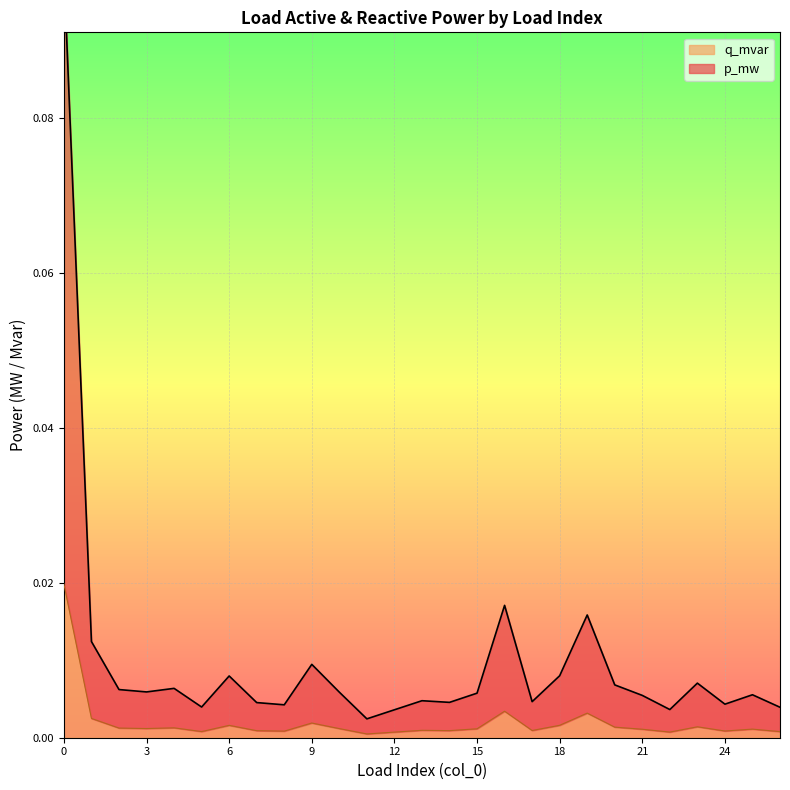

Reading left to right, transcribe all the data shown in this chart.

p_mw: 0=0.1	1=0.0	2=0.0	3=0.0	4=0.0	5=0.0	6=0.0	7=0.0	8=0.0	9=0.0	10=0.0	11=0.0	12=0.0	13=0.0	14=0.0	15=0.0	16=0.0	17=0.0	18=0.0	19=0.0	20=0.0	21=0.0	22=0.0	23=0.0	24=0.0	25=0.0	26=0.0
q_mvar: 0=0.0	1=0.0	2=0.0	3=0.0	4=0.0	5=0.0	6=0.0	7=0.0	8=0.0	9=0.0	10=0.0	11=0.0	12=0.0	13=0.0	14=0.0	15=0.0	16=0.0	17=0.0	18=0.0	19=0.0	20=0.0	21=0.0	22=0.0	23=0.0	24=0.0	25=0.0	26=0.0